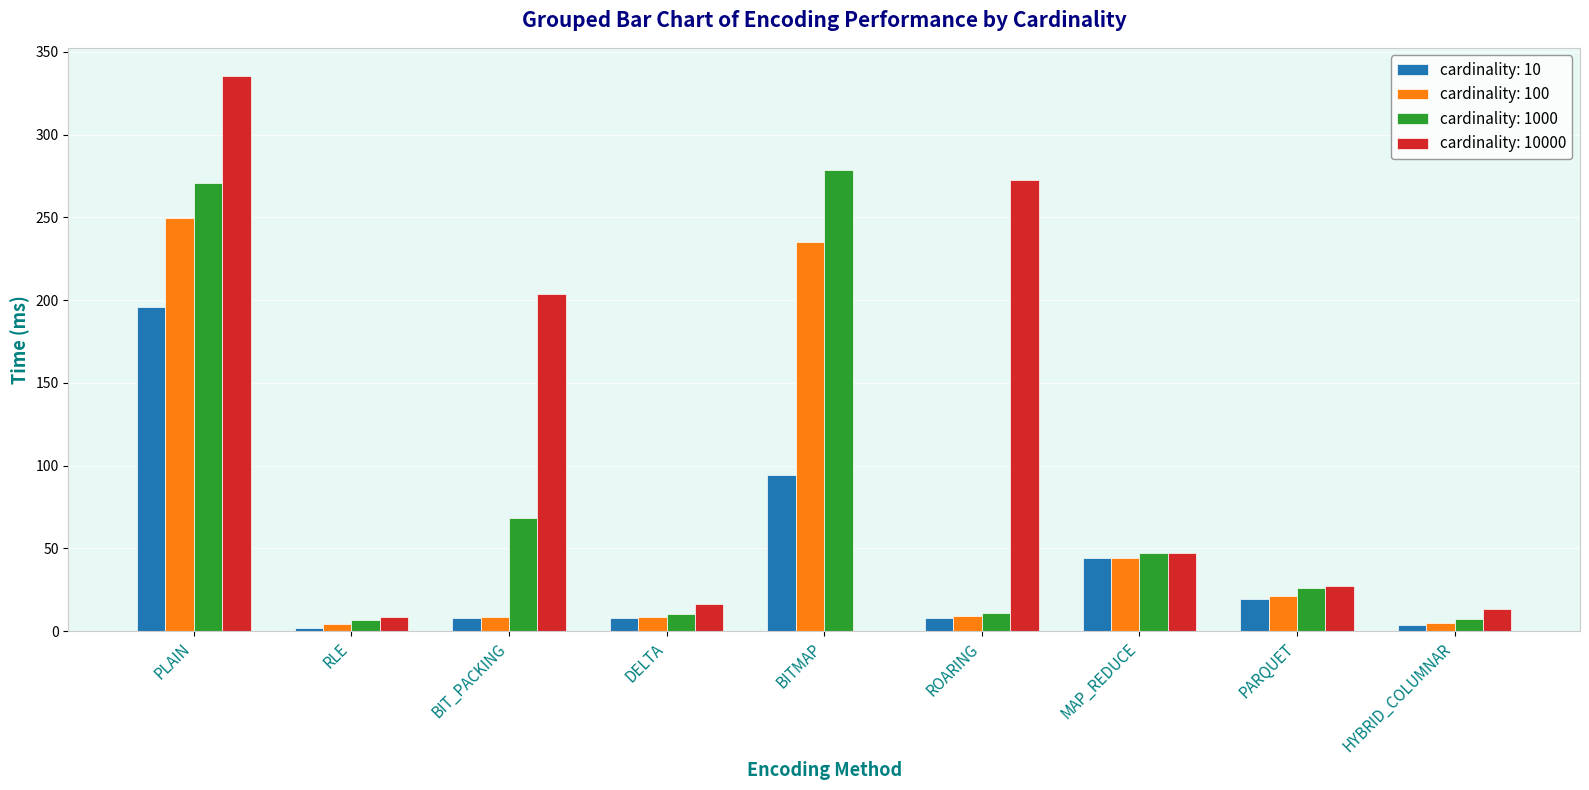

At which label does cardinality: 10000 reach its peak?

PLAIN